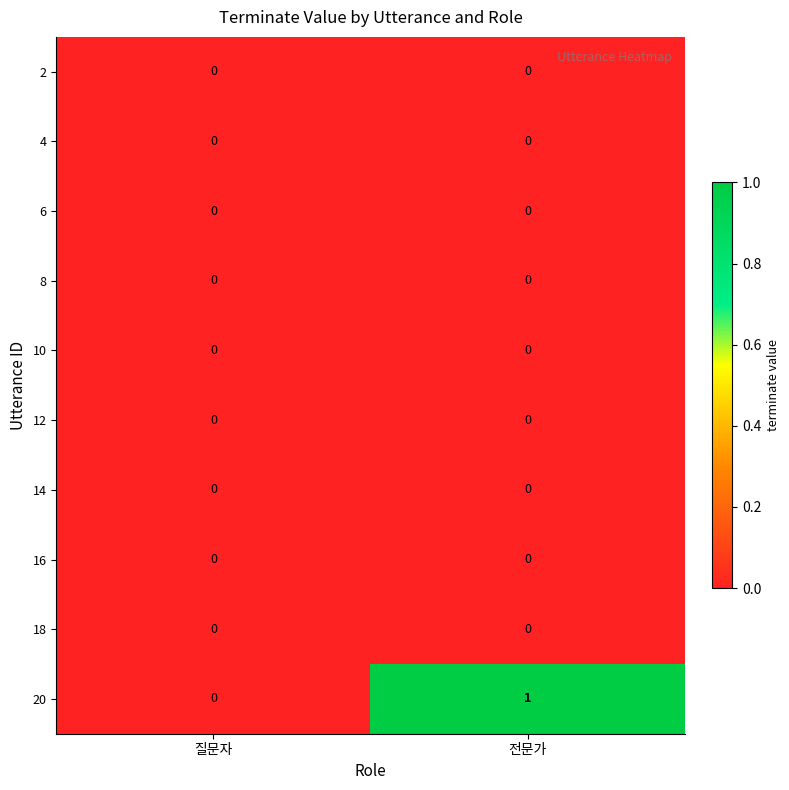

How many distinct data groups are displayed?

10